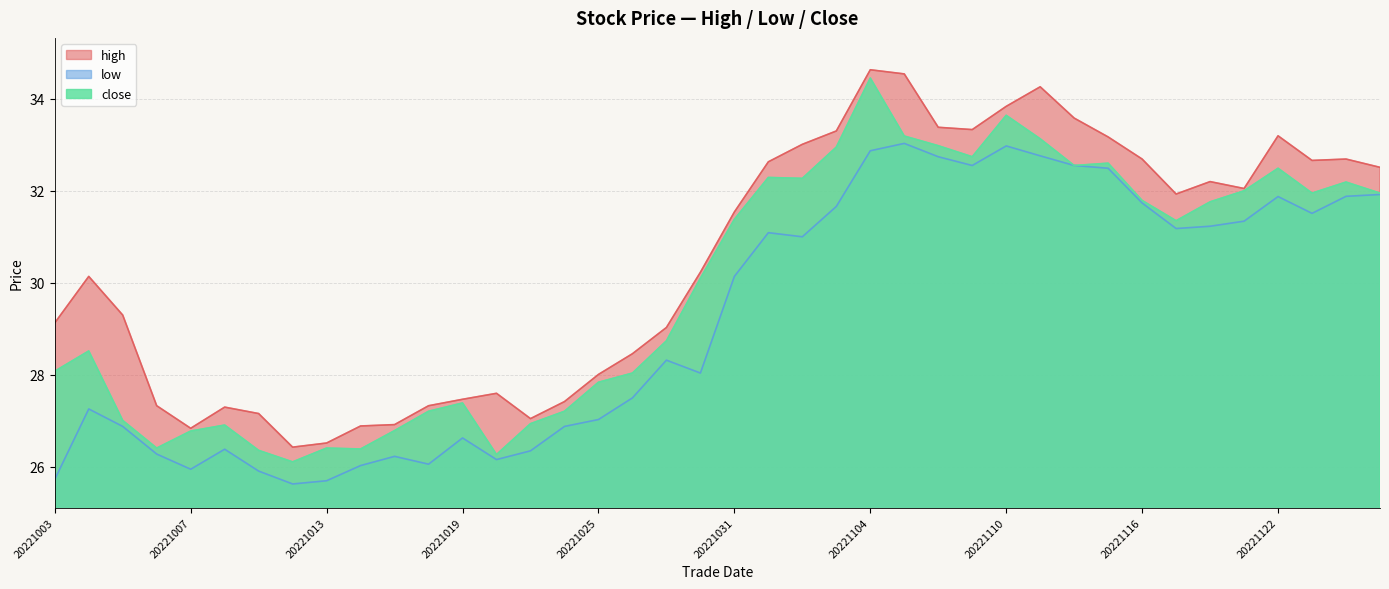

List the labels in order of low value, largest first.

20221107, 20221110, 20221104, 20221111, 20221108, 20221109, 20221114, 20221115, 20221128, 20221125, 20221122, 20221116, 20221103, 20221123, 20221121, 20221118, 20221117, 20221101, 20221102, 20221031, 20221027, 20221028, 20221026, 20221004, 20221025, 20221005, 20221024, 20221019, 20221010, 20221021, 20221006, 20221017, 20221020, 20221018, 20221014, 20221007, 20221011, 20221003, 20221013, 20221012